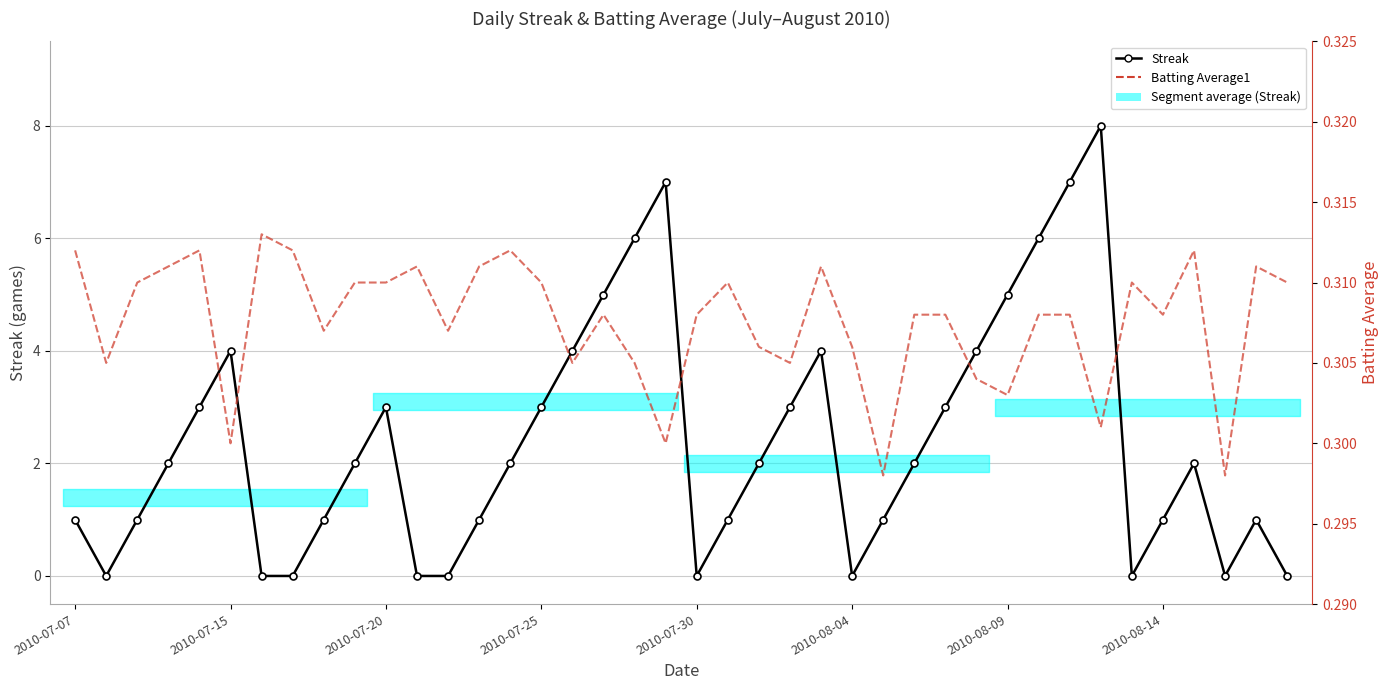

What is the lowest value of the Batting Average1 series?

0.3